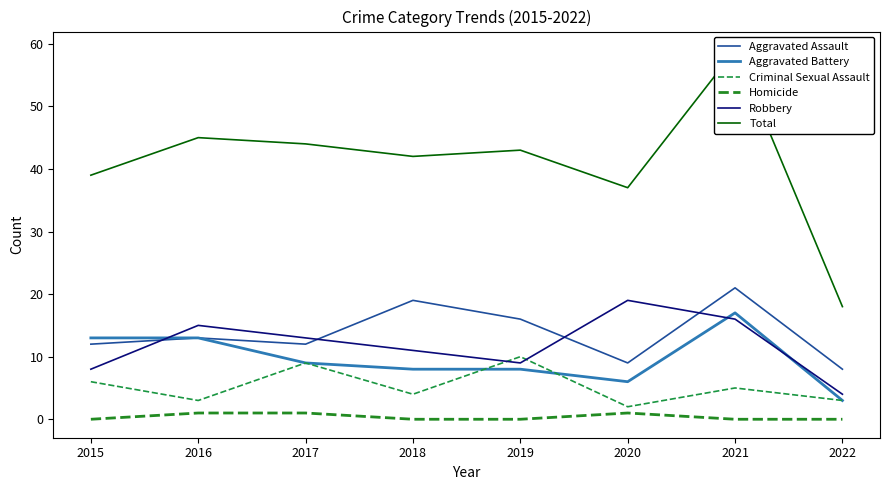

What is the highest value of the Total series?

59